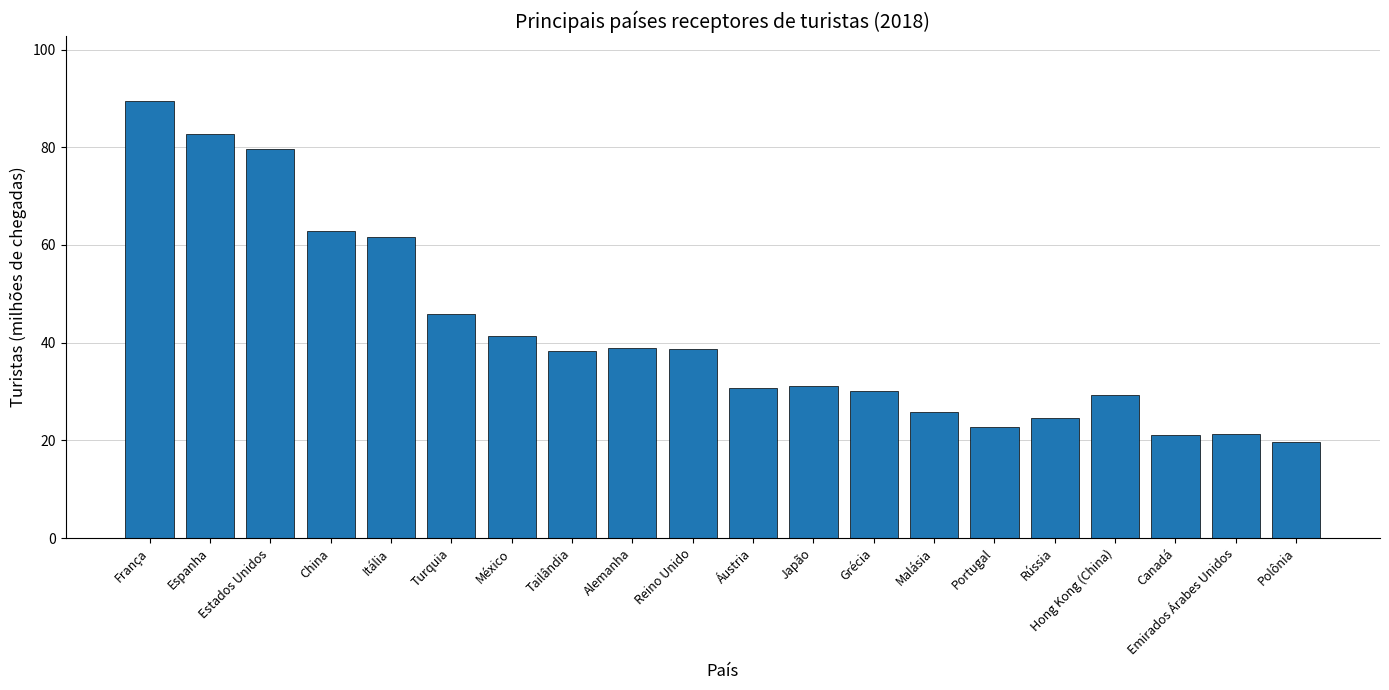

The chart shows a value of 28.3 at China. True or false?

False